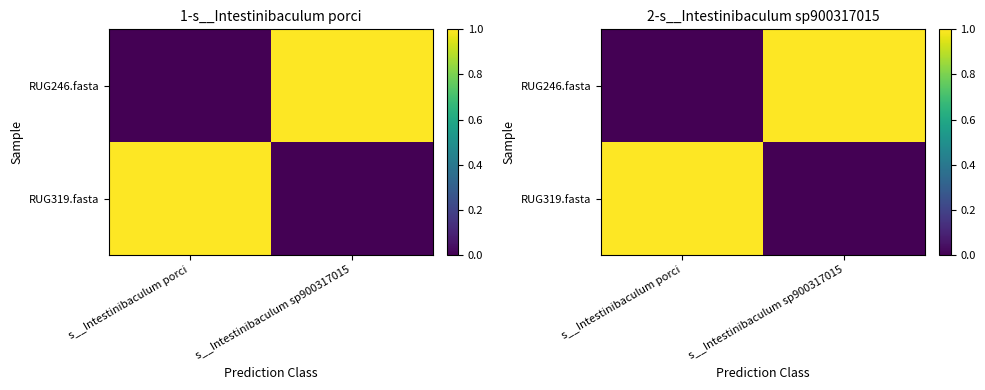

Count the number of categories in the chart.

2